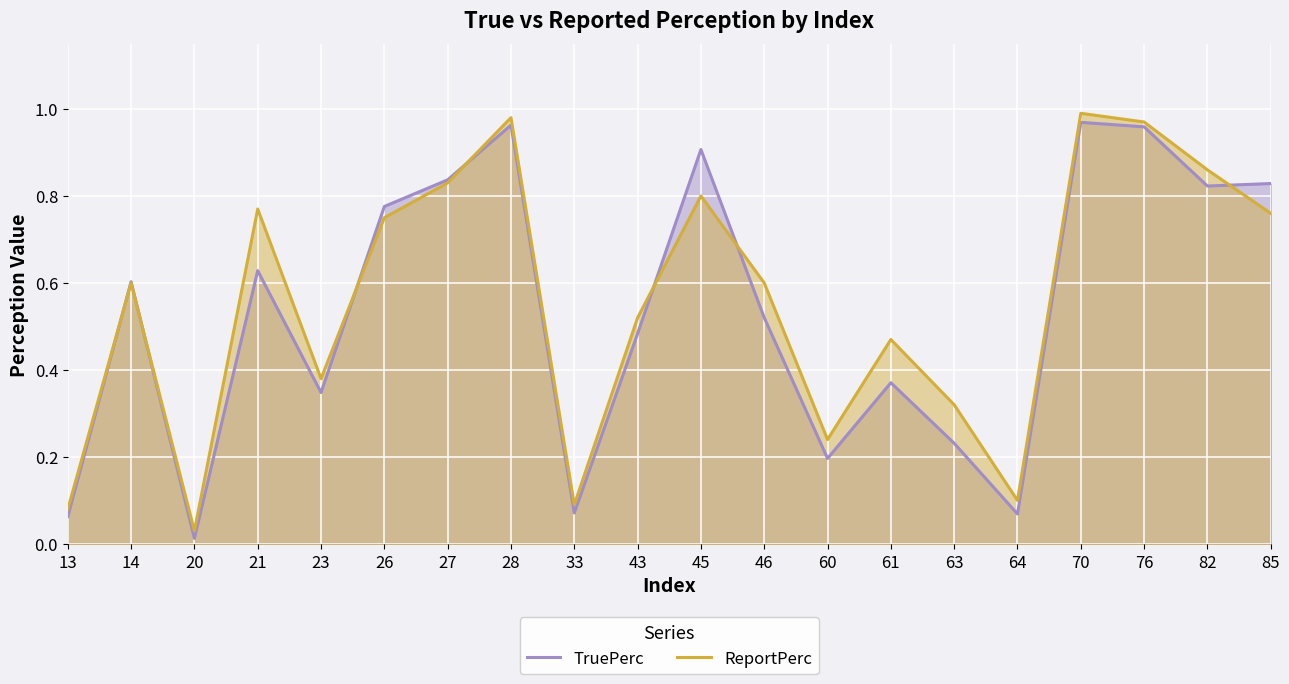

In ReportPerc, how many points are higher than both neighbors (excluding endpoints)?

6